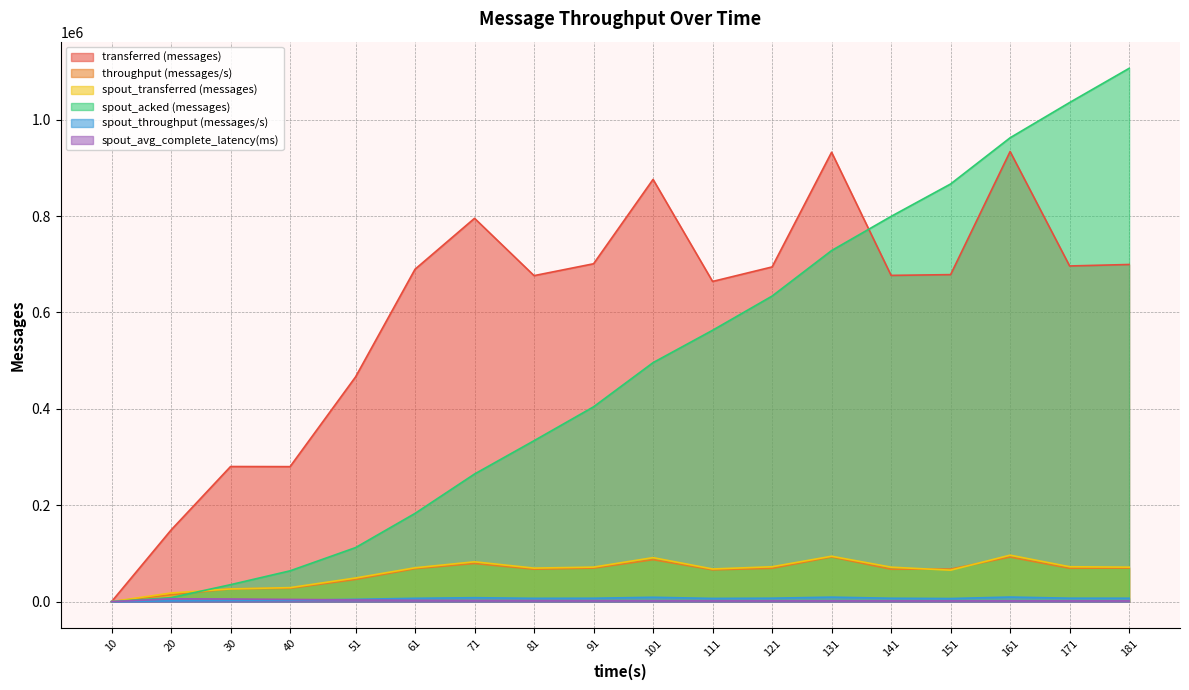

True or false: spout_acked (messages) has a value of 1056625.5 at 121.

False